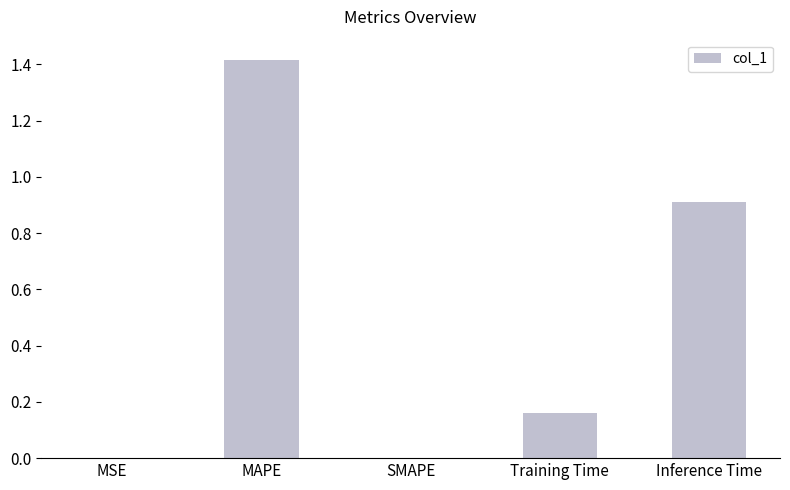

The chart shows a value of 0.0 at MSE. True or false?

True